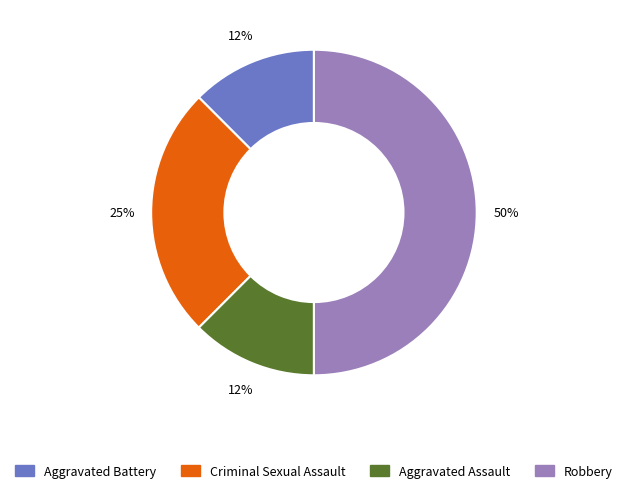

To the nearest percent, what portion does Criminal Sexual Assault represent?

25%